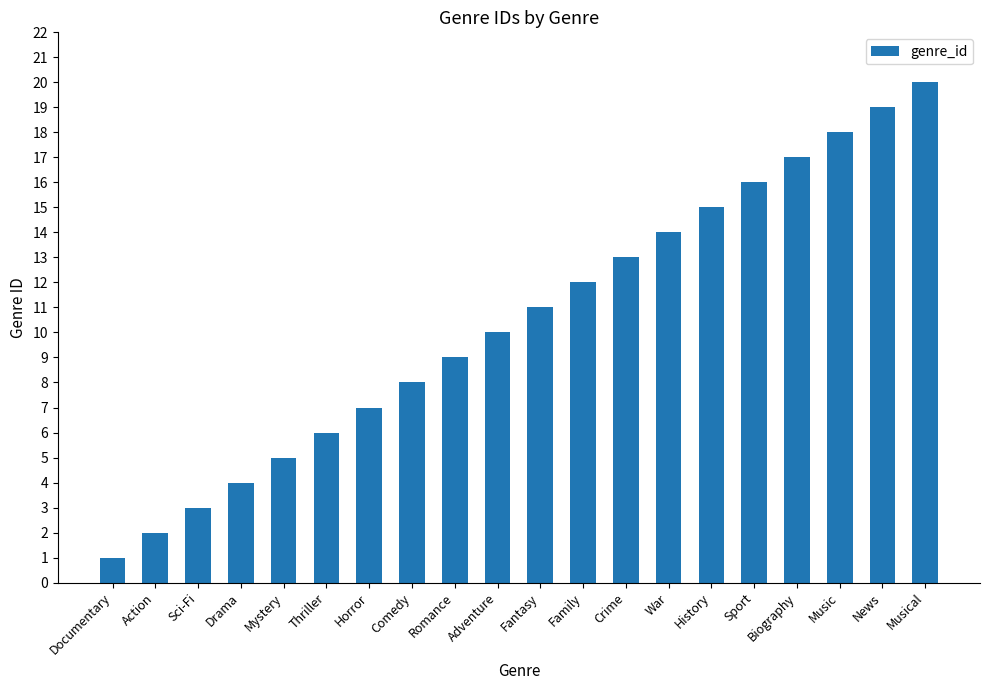

How many series are shown in this chart?

1